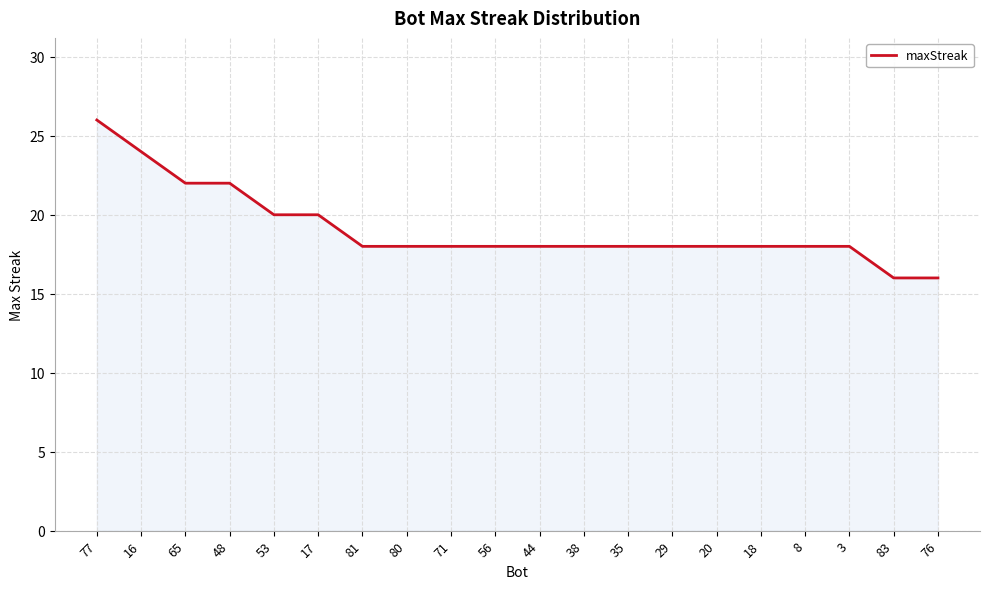

Which label corresponds to the largest value in the chart?

77